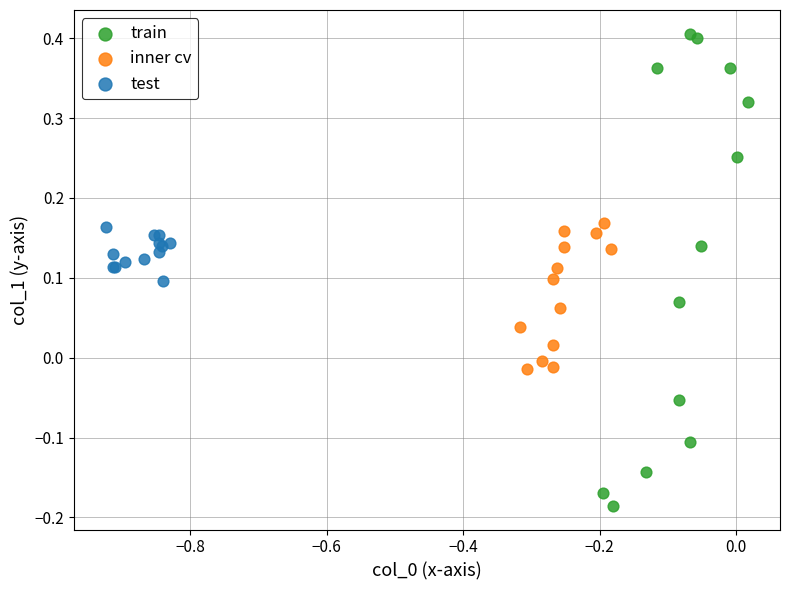

Which series reaches the minimum Y coordinate?

train